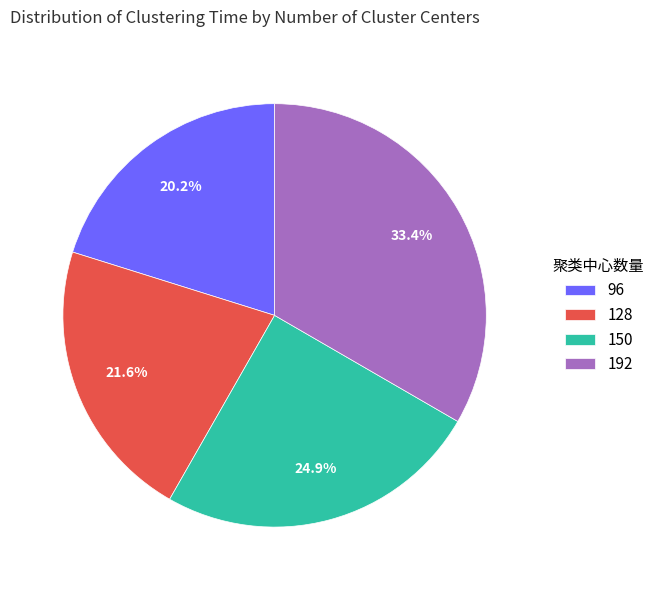

To the nearest percent, what is the difference between the 150 and 128 slice percentages?

3%